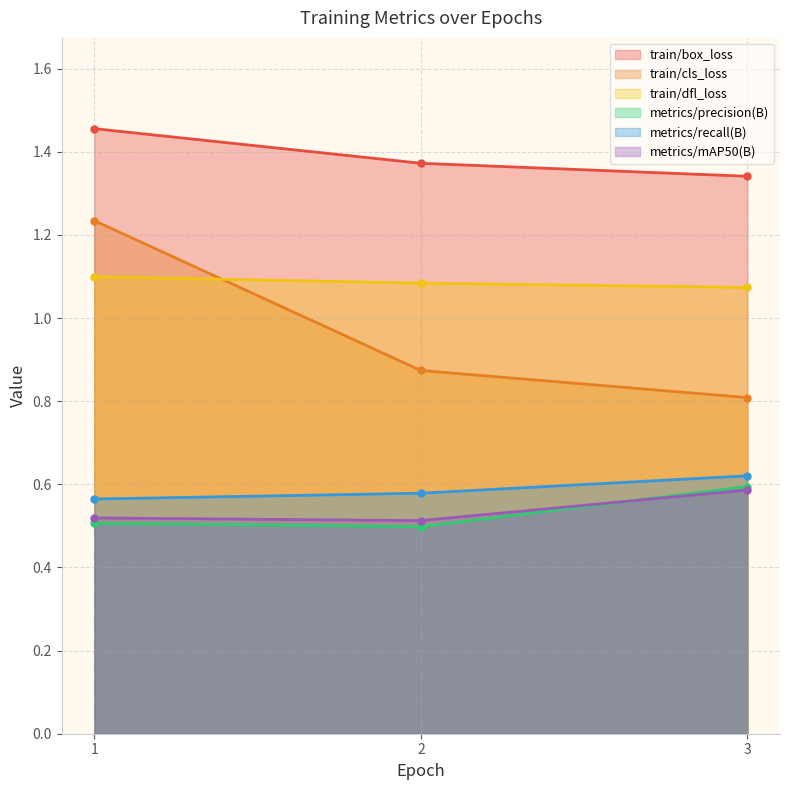

True or false: metrics/recall(B) has a value of 0.6 at 1.

True